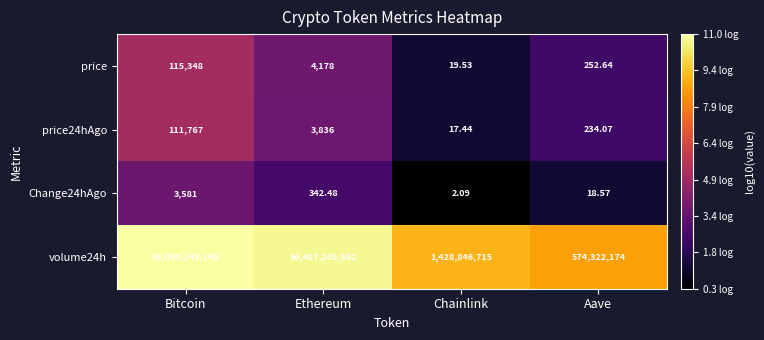

Between Ethereum and Chainlink, which series saw the biggest shift?

volume24h